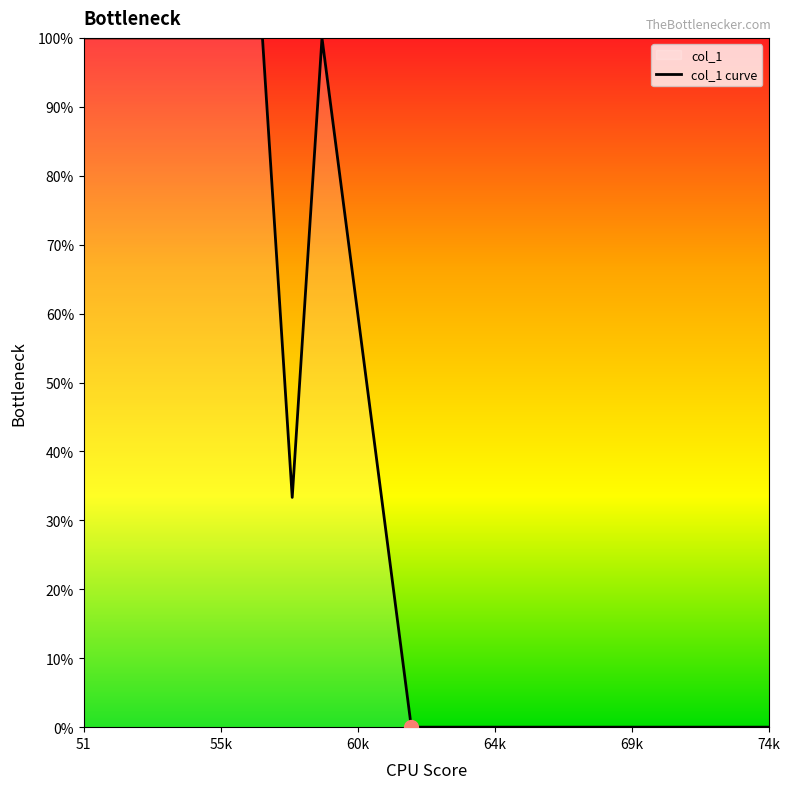

What is the maximum value shown in the chart?

100.0